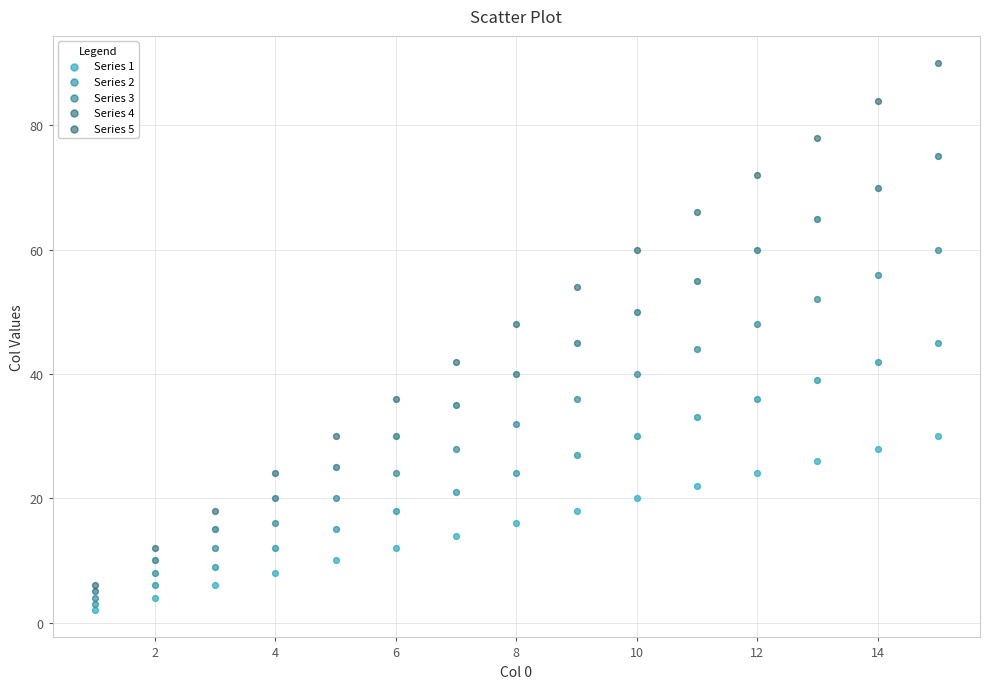

Which series has the widest spread of Y values?

Series 5